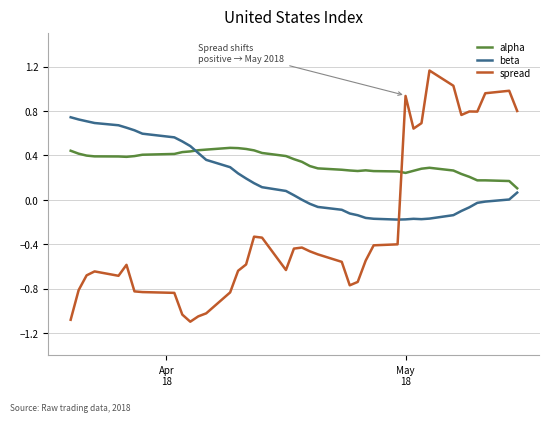

Which series ends up on top after the final intersection of spread and alpha?

spread